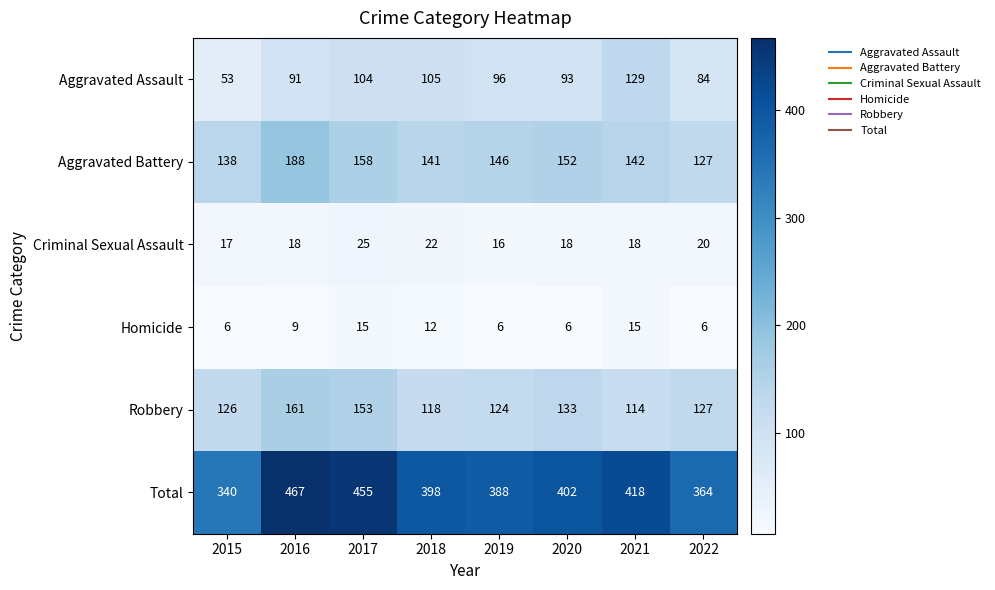

Which series changed the most between 2018 and 2022?

Total